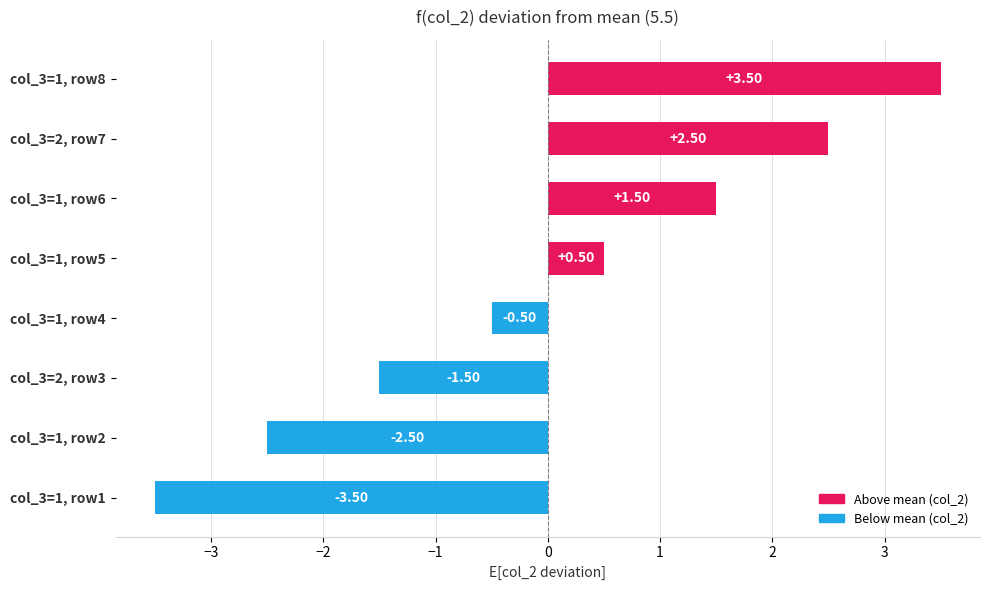

How many bars are there in total?

8